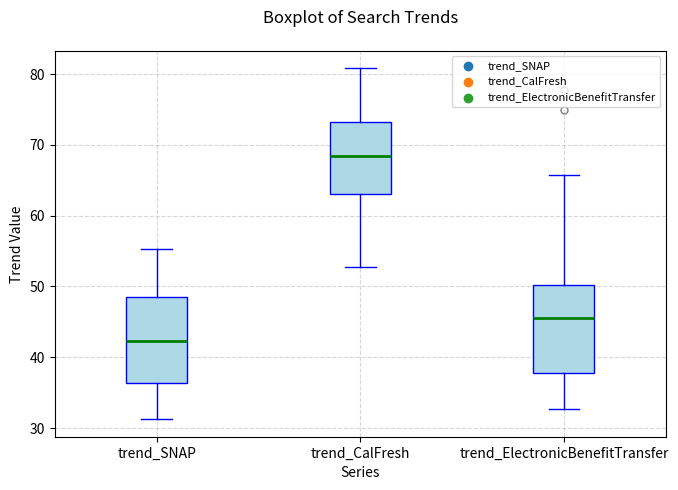

Reading left to right, transcribe this box plot: for each box, give where its median line is, the range the box spans, and where its two whiskers end, as read against the y-axis. The values are not printed on the chart, so give them approximately, as read against the axis.

trend_SNAP: median 42, box 36 to 49, whiskers 31 to 55
trend_CalFresh: median 68, box 63 to 73, whiskers 53 to 81
trend_ElectronicBenefitTransfer: median 46, box 38 to 50, whiskers 33 to 66